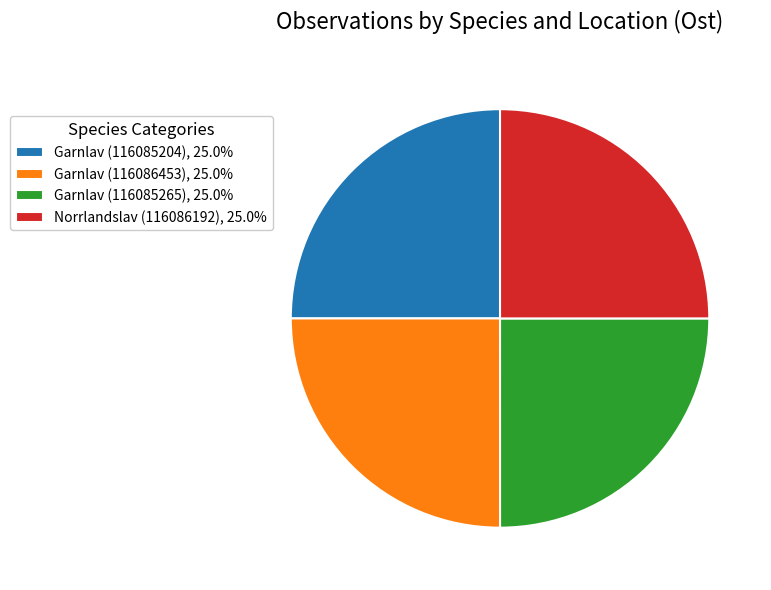

What is the ratio of the value at Norrlandslav (116086192), 25.0% to the value at Garnlav (116086453), 25.0%?

1.0